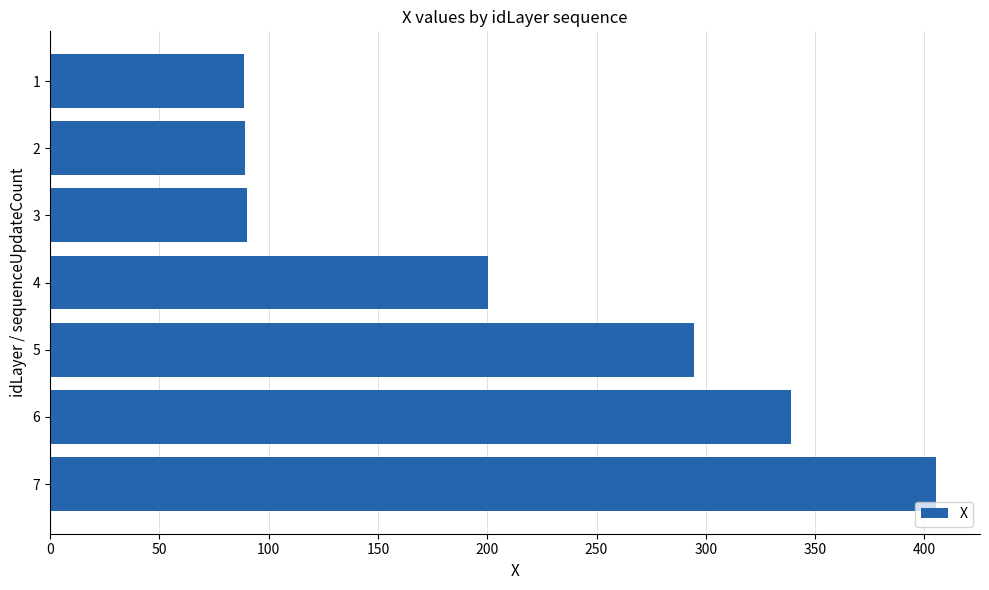

Which label corresponds to the largest value in the chart?

7